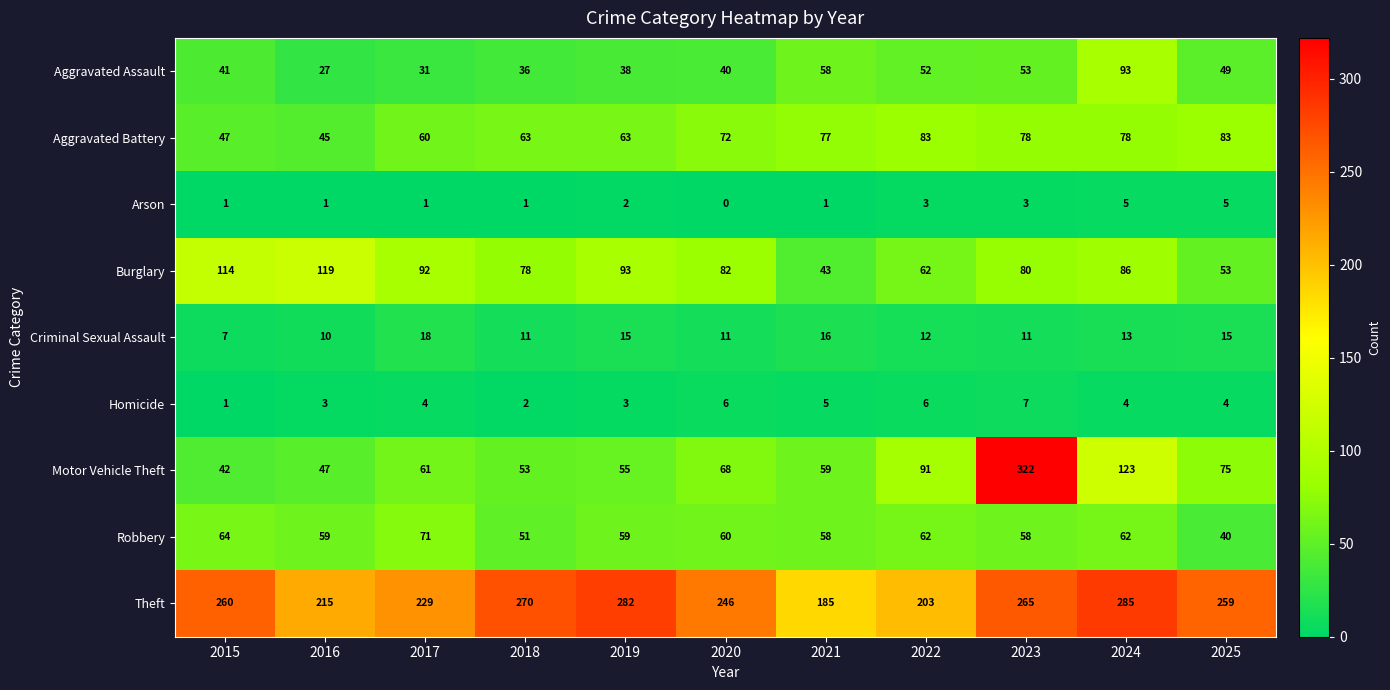

How many values in the Aggravated Battery series are below 72?

5